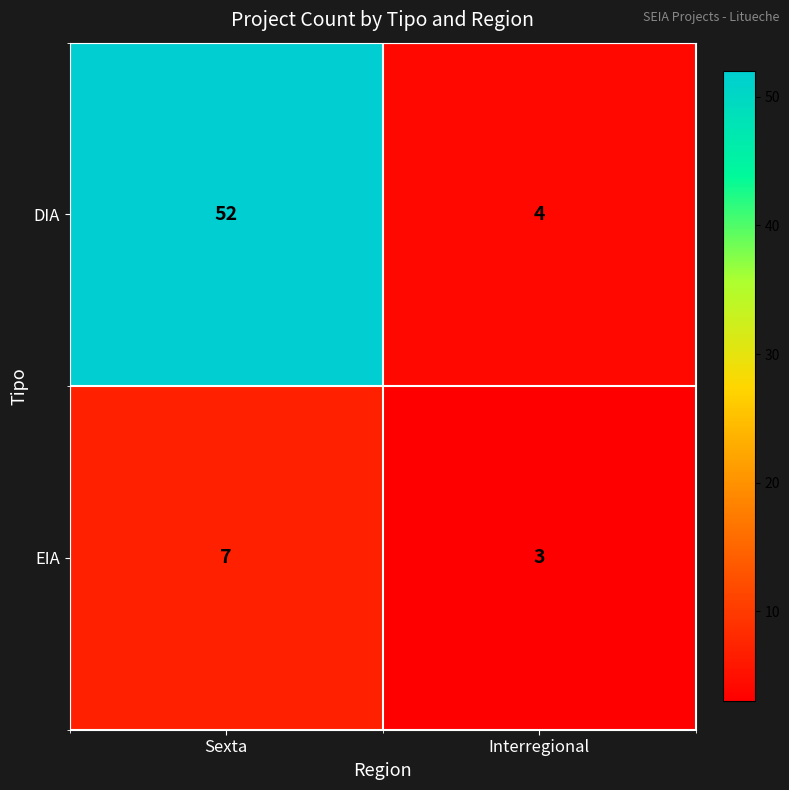

Which series has the largest range (max minus min)?

DIA